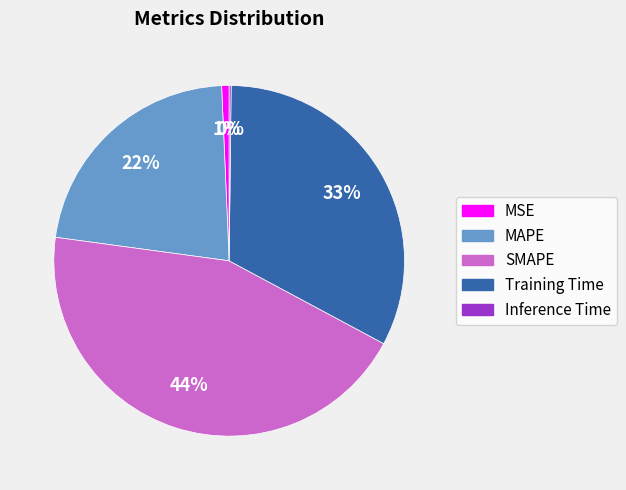

To the nearest percent, what is the combined percentage of SMAPE and MSE?

45%